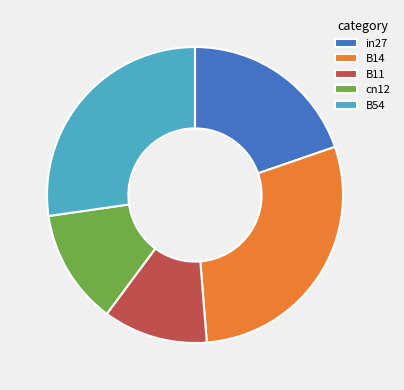

Rank the categories by value from lowest to highest.

B11, cn12, in27, B54, B14